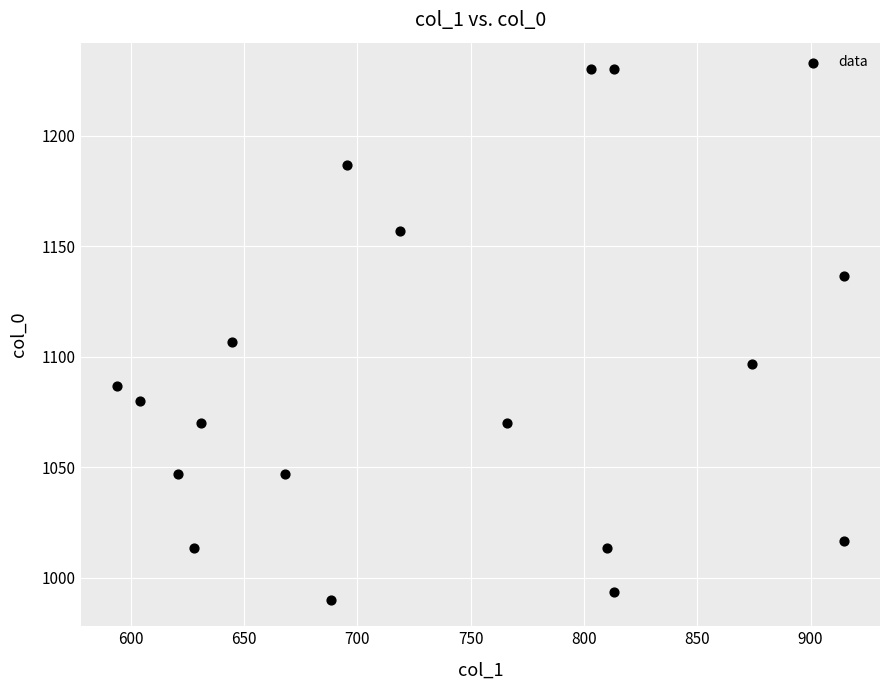

What is the range of X values (max minus min)?

320.6